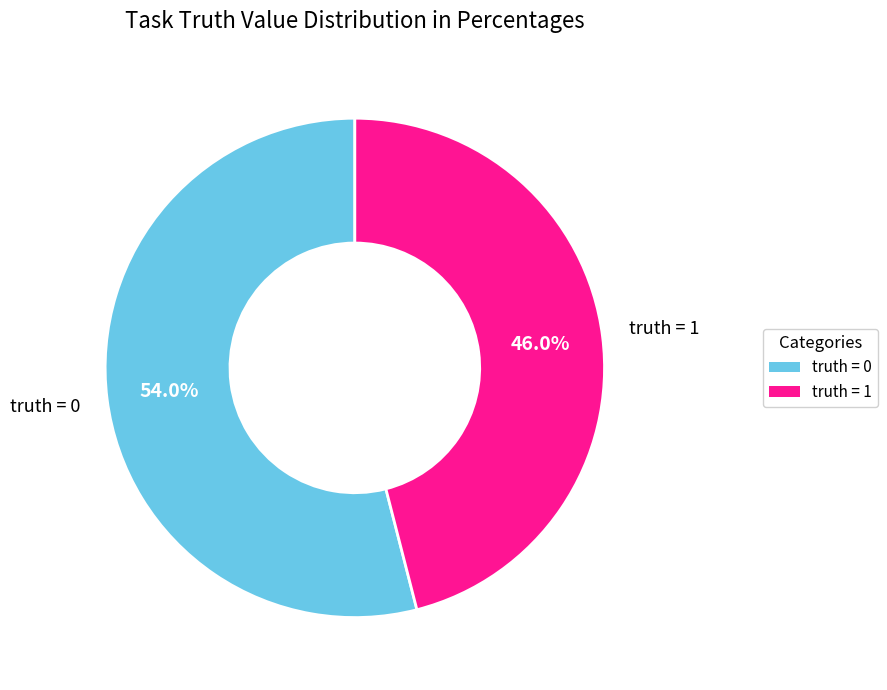

Which slice is the largest?

truth = 0